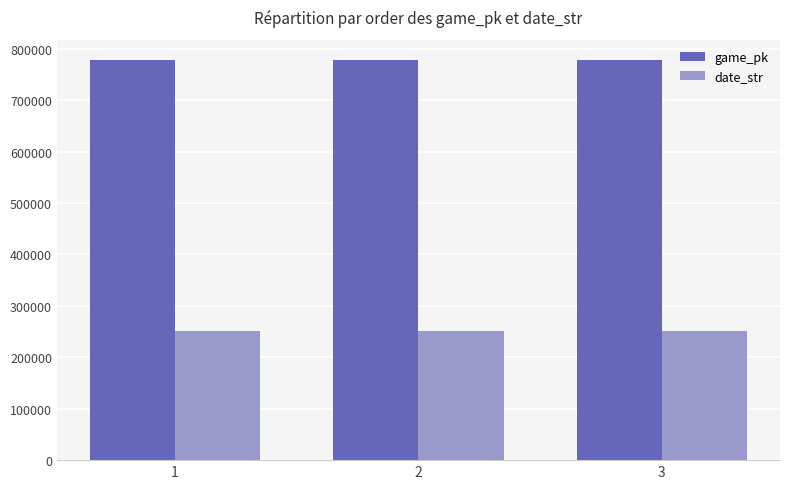

Rank the series by their maximum value, from highest to lowest.

game_pk, date_str